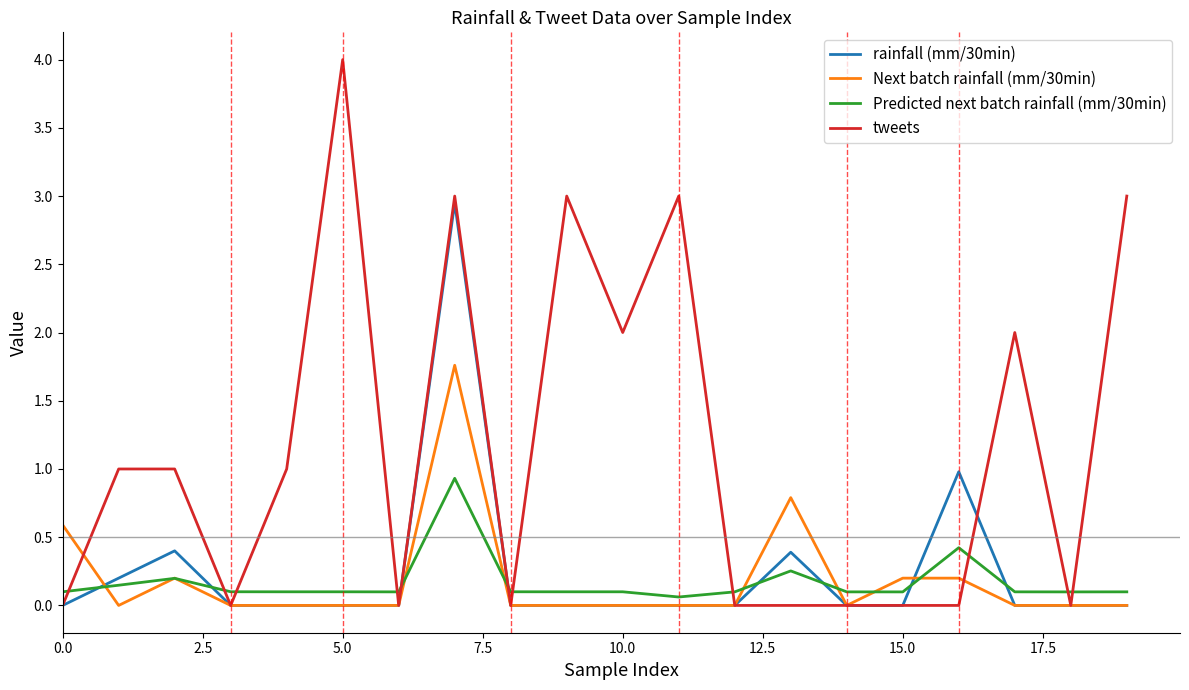

Which series has the largest total across all categories?

tweets